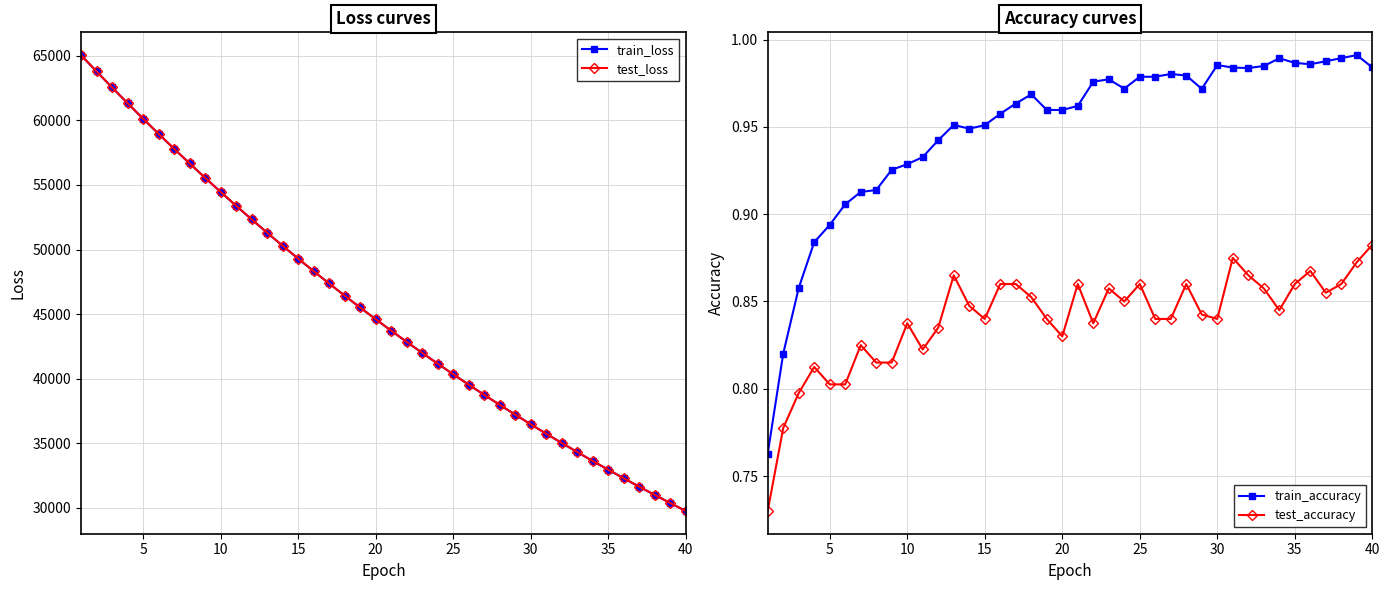

The value of train_loss at 10 is 76101.7. True or false?

False